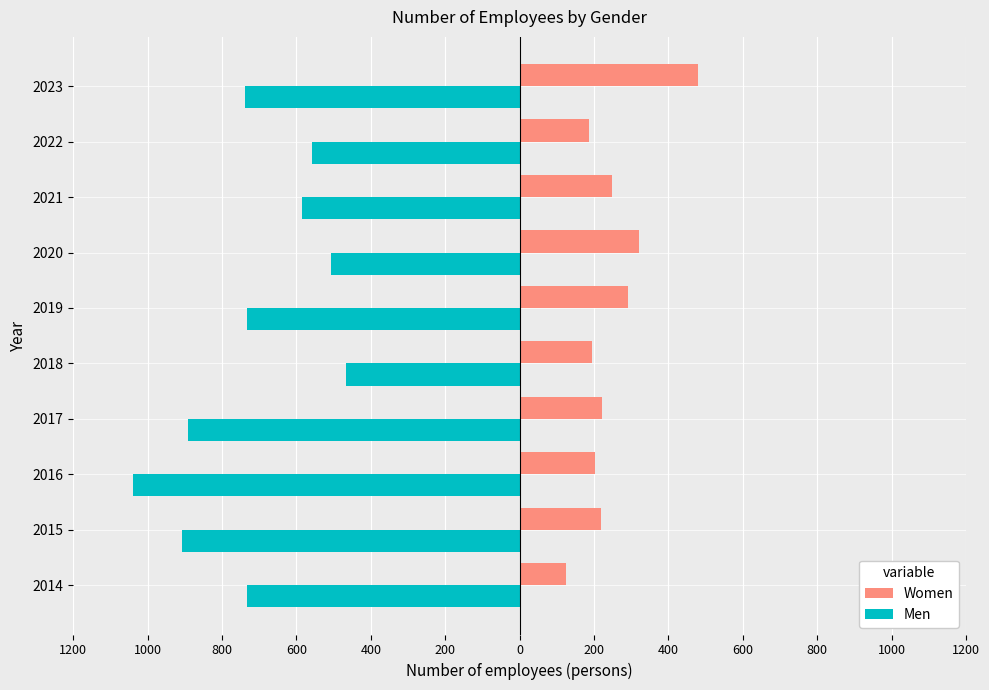

What is the sum of all Men values?

-7158.9